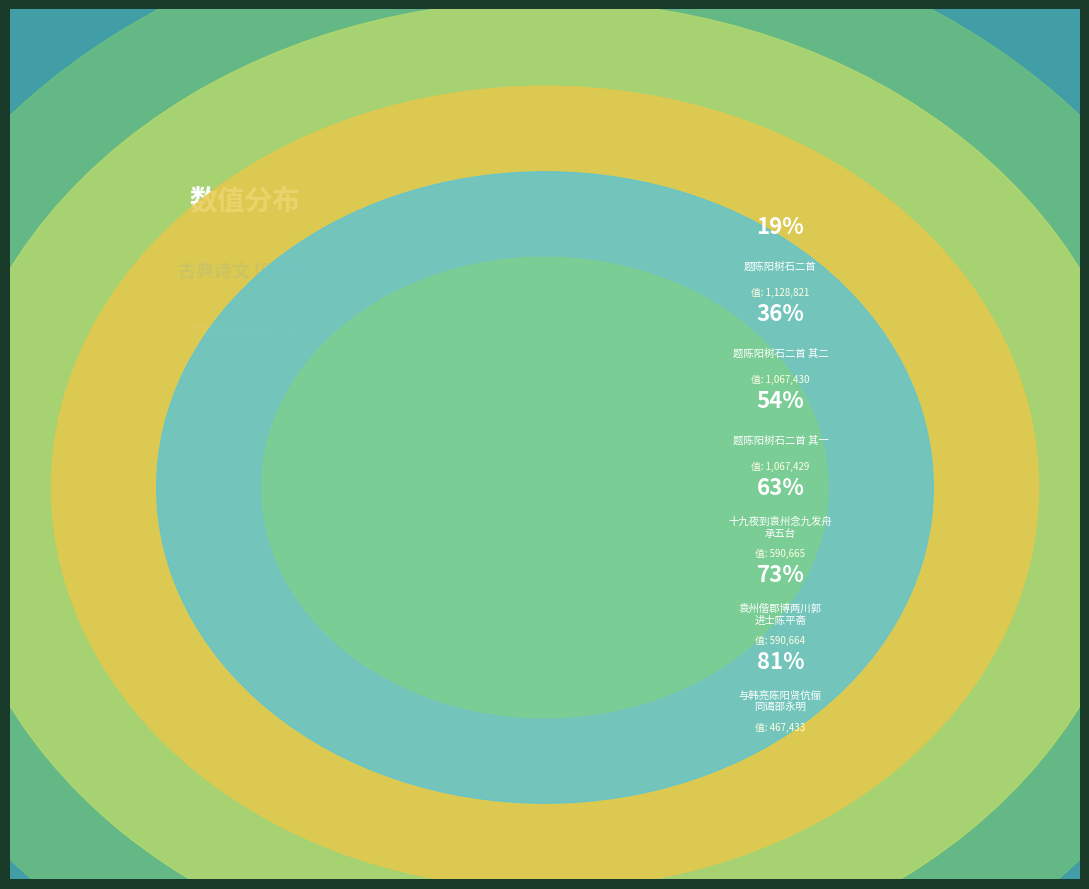

Is the sum of 题陈阳树石二首 and 题陈阳树石二首 其二 greater than half?

No